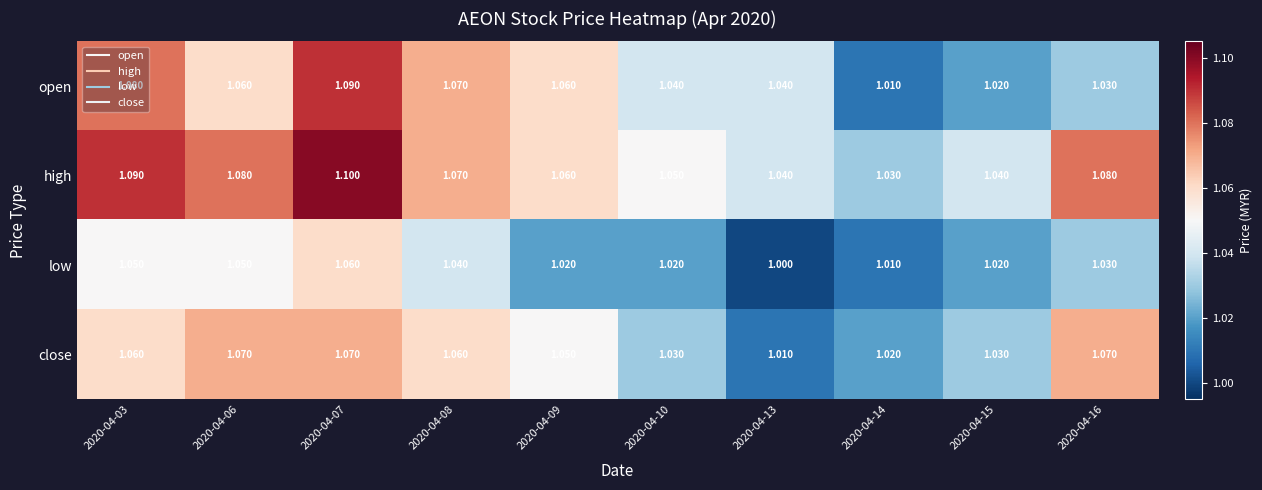

What is the minimum value shown in the chart?

1.0